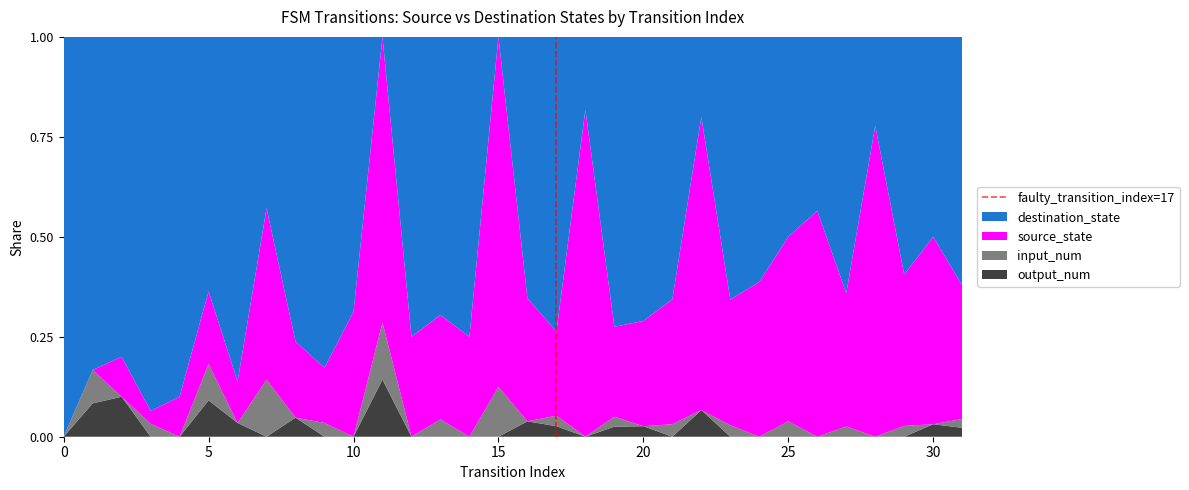

What is the total value across all series at 10?

1.0